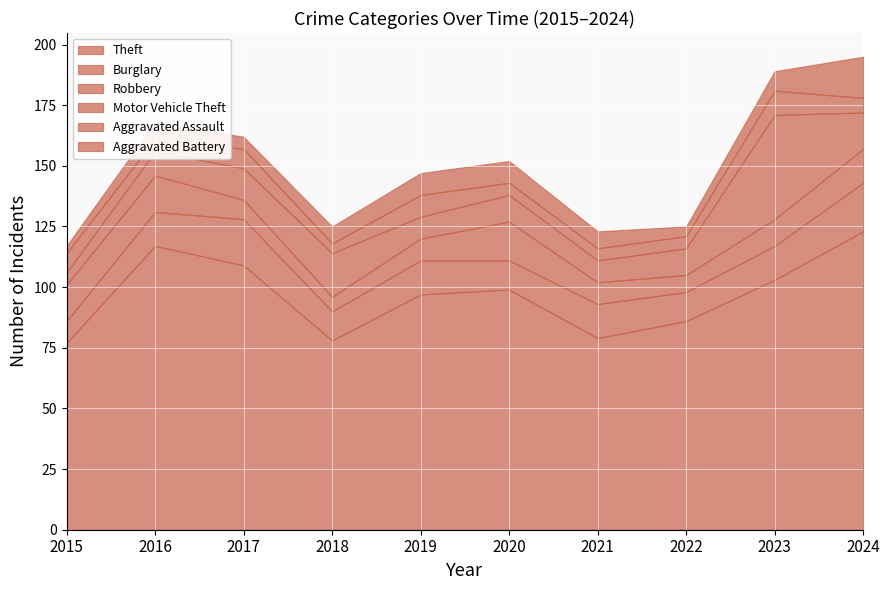

What is the total value across all series at 2023?

189